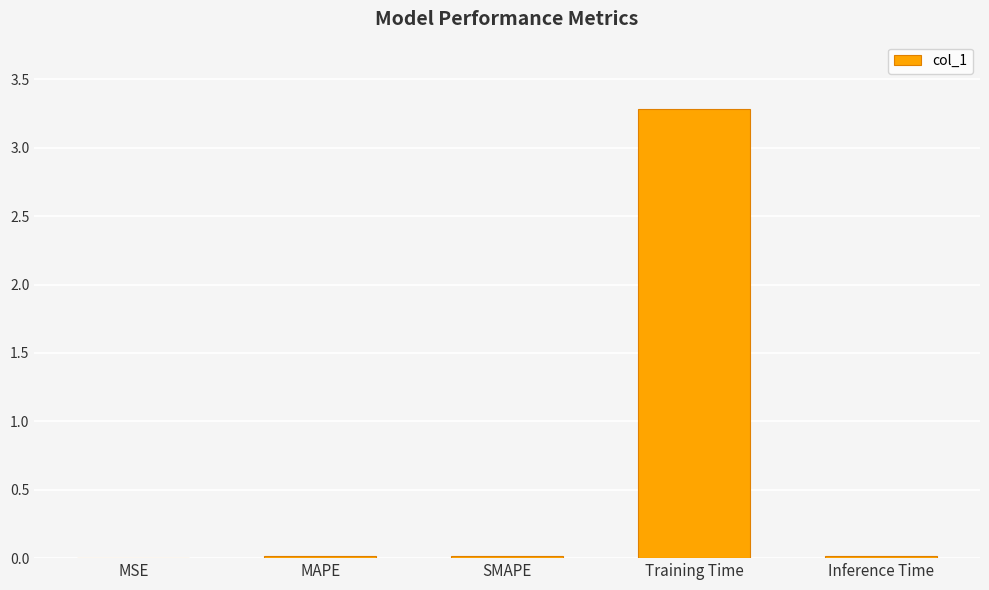

Is it true that the value at Inference Time is 0.0?

True